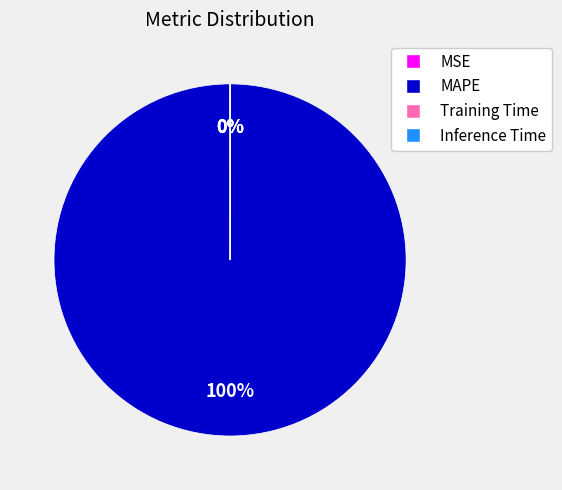

What is the majority slice?

MAPE